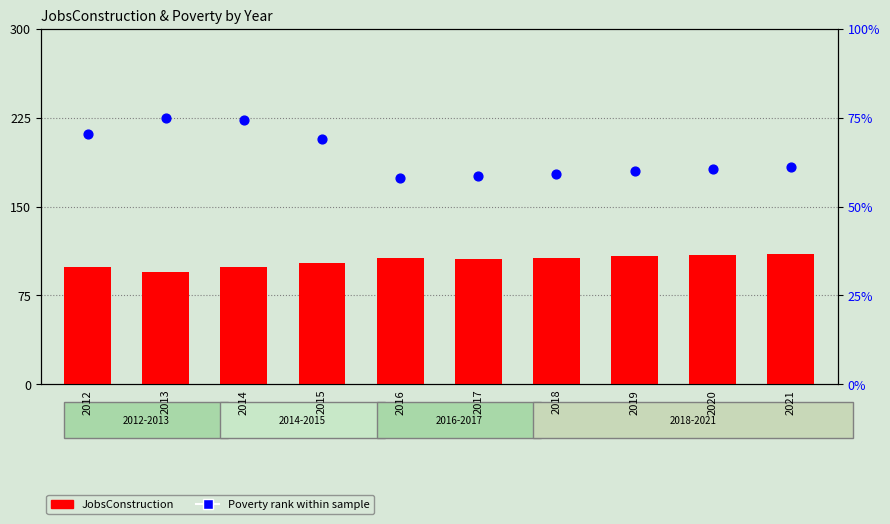

What are all the series names shown in the legend?

JobsConstruction, Poverty